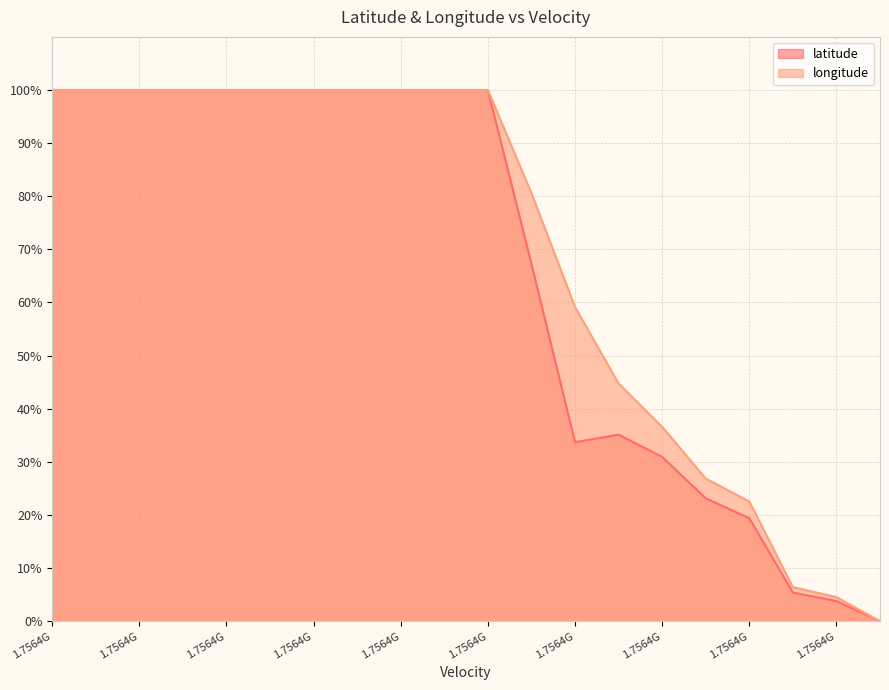

Where is longitude nearest to the value 49?

13